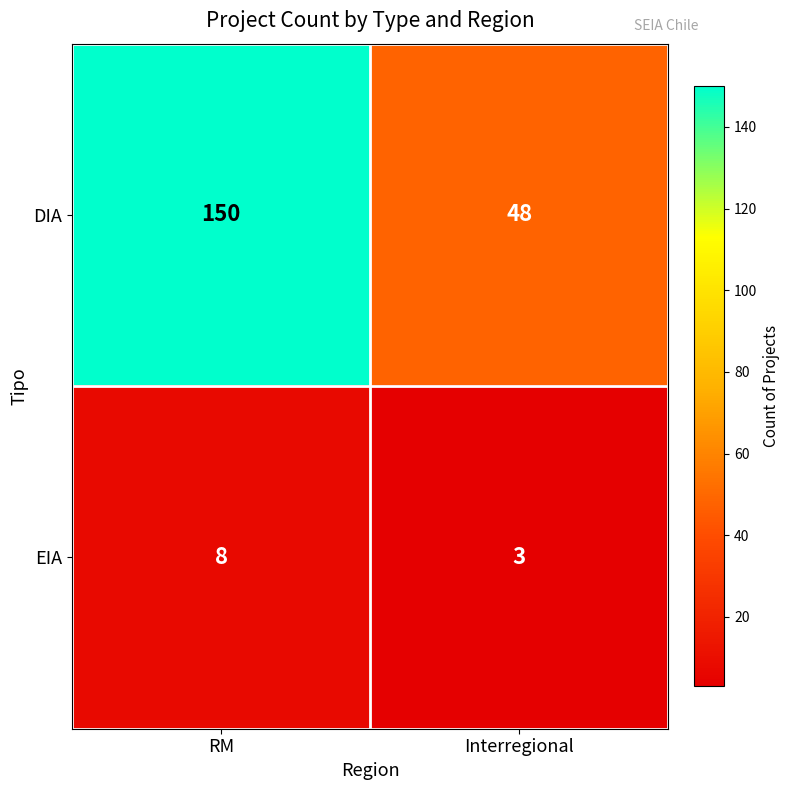

What is the sum of all DIA values?

198